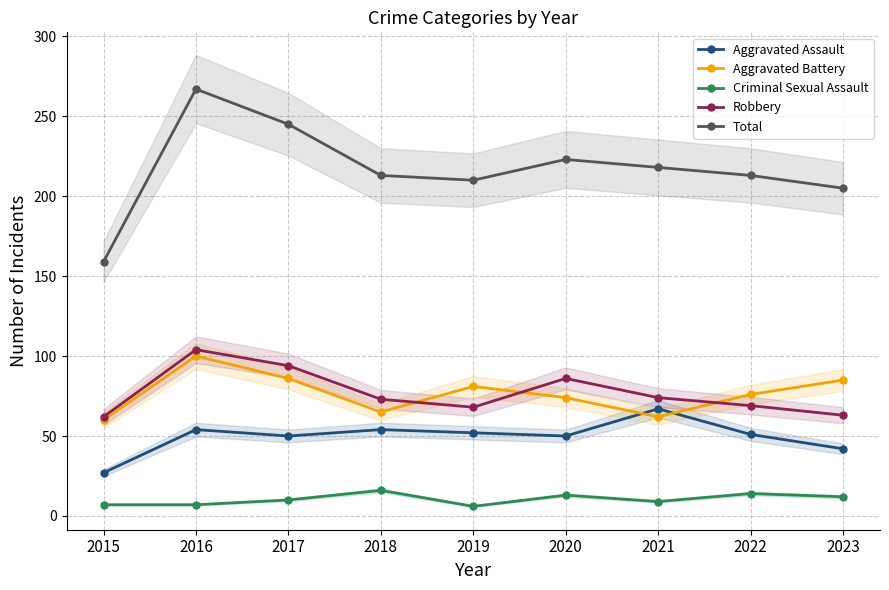

Reading left to right, extract all data points from this chart.

Aggravated Assault: 27	54	50	54	52	50	67	51	42
Aggravated Battery: 60	100	86	65	81	74	62	76	85
Criminal Sexual Assault: 7	7	10	16	6	13	9	14	12
Robbery: 62	104	94	73	68	86	74	69	63
Total: 159	267	245	213	210	223	218	213	205